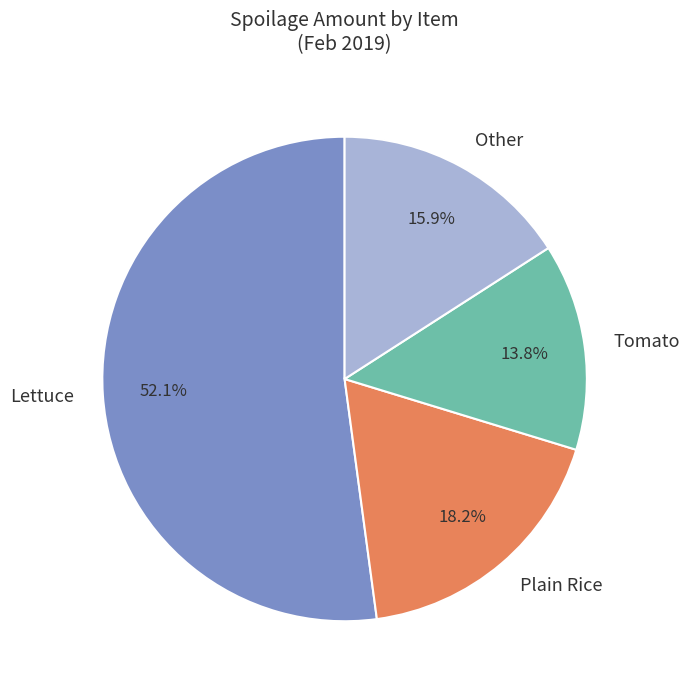

What is the total percentage of Tomato and Lettuce?

65.9%